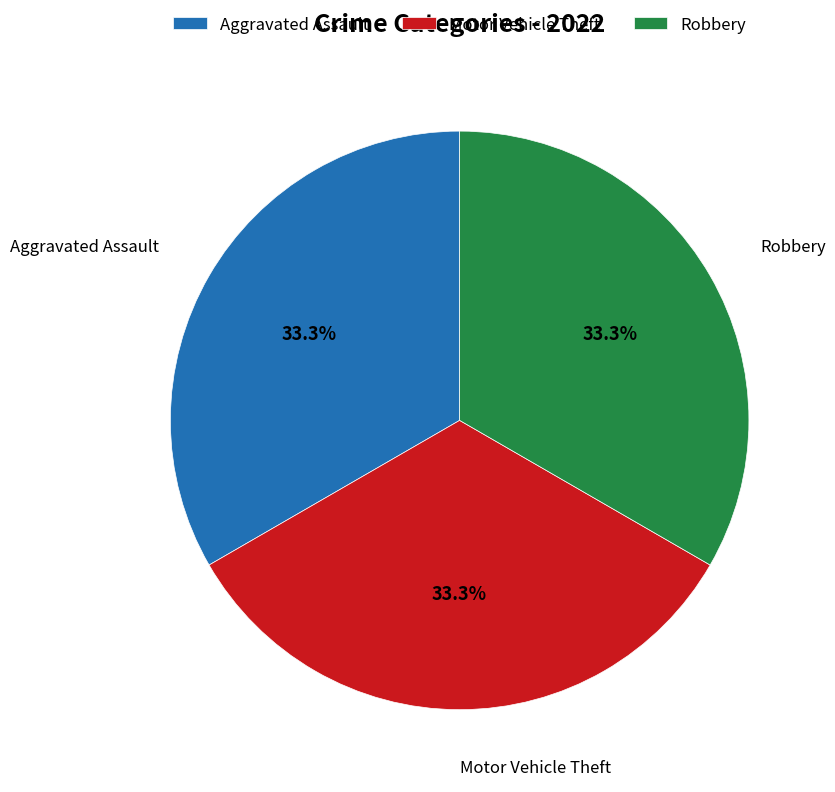

Is the sum of Robbery and Aggravated Assault greater than half?

Yes